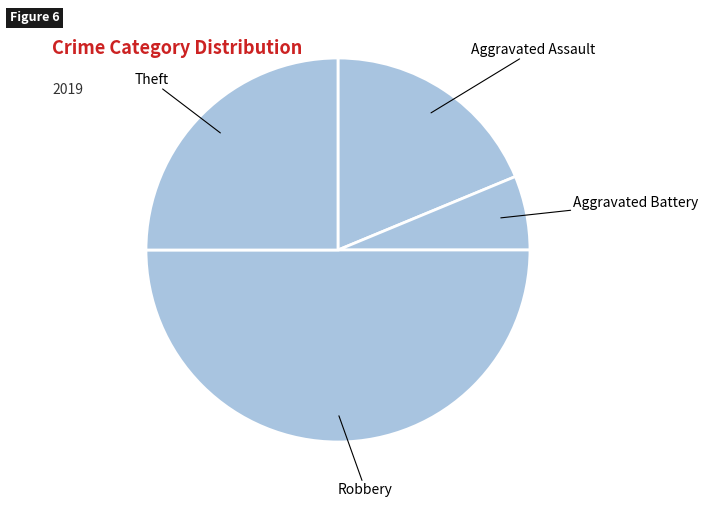

How many slices are in this pie chart?

4